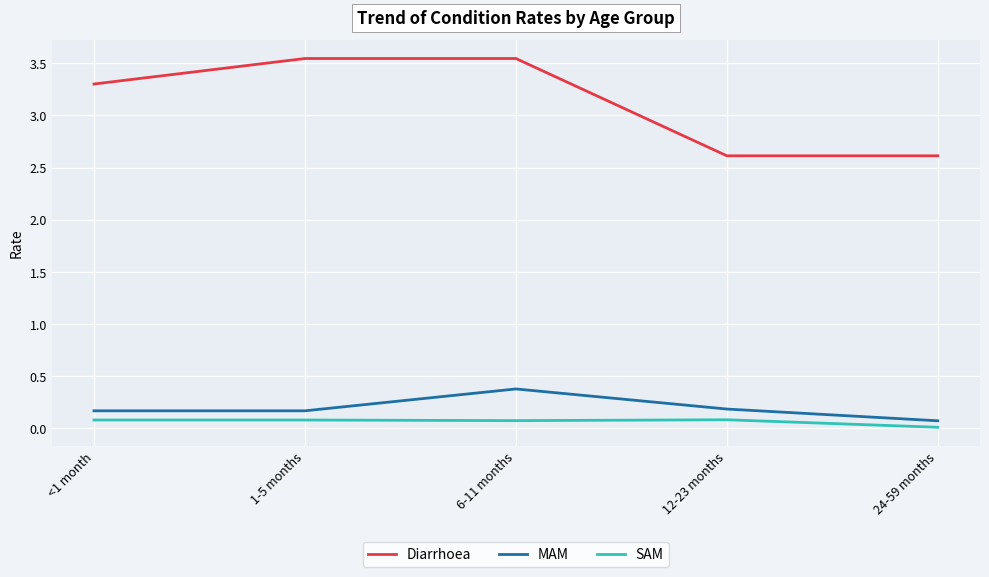

True or false: Diarrhoea has a value of 0.6 at 12-23 months.

False